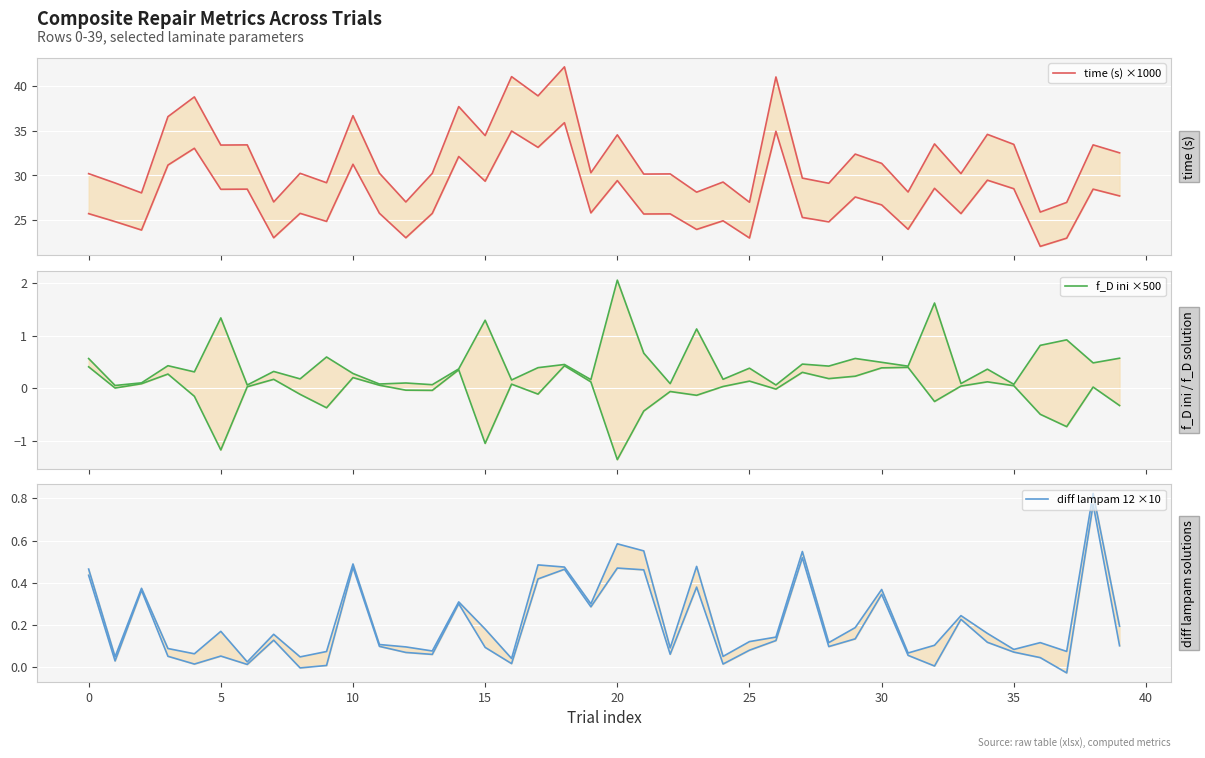

In f_D ini ×500, how many points are higher than both neighbors (excluding endpoints)?

15